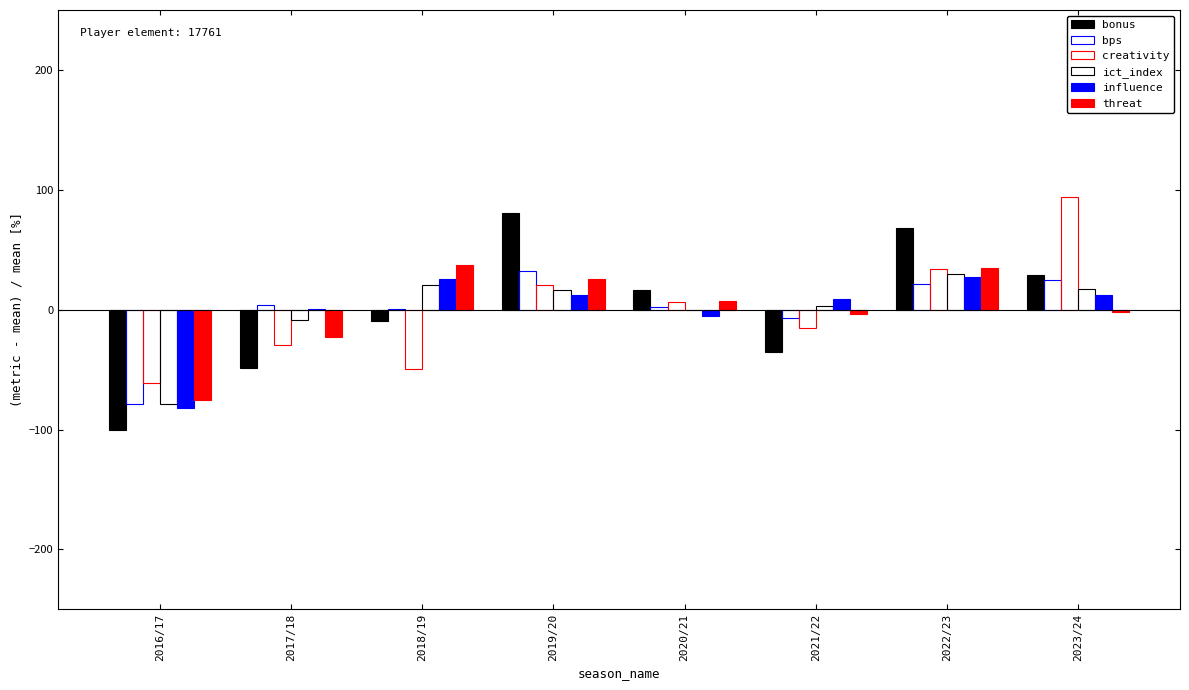

Count the number of data series in this chart.

6